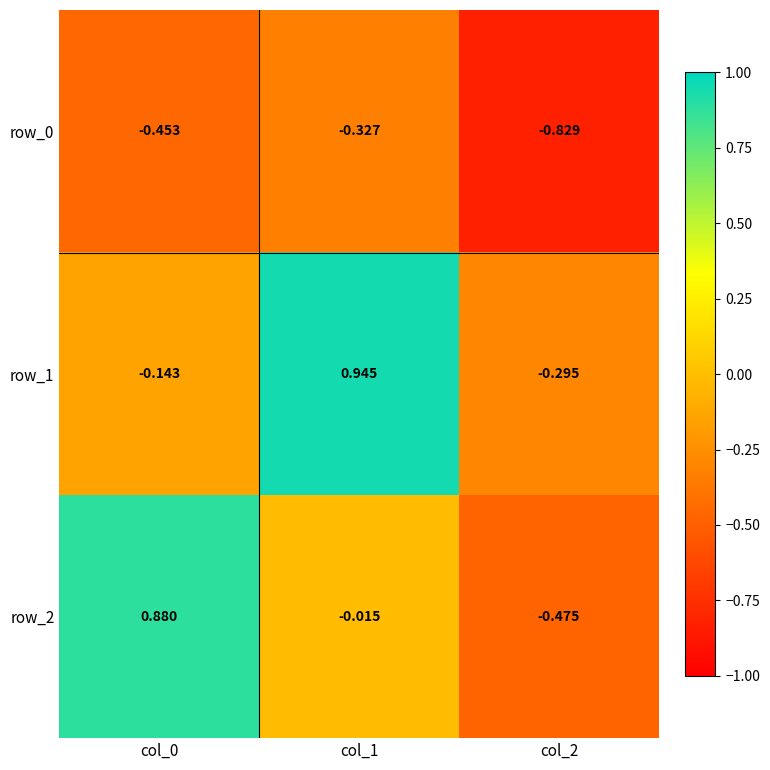

How many data points in row_1 are above 0?

1